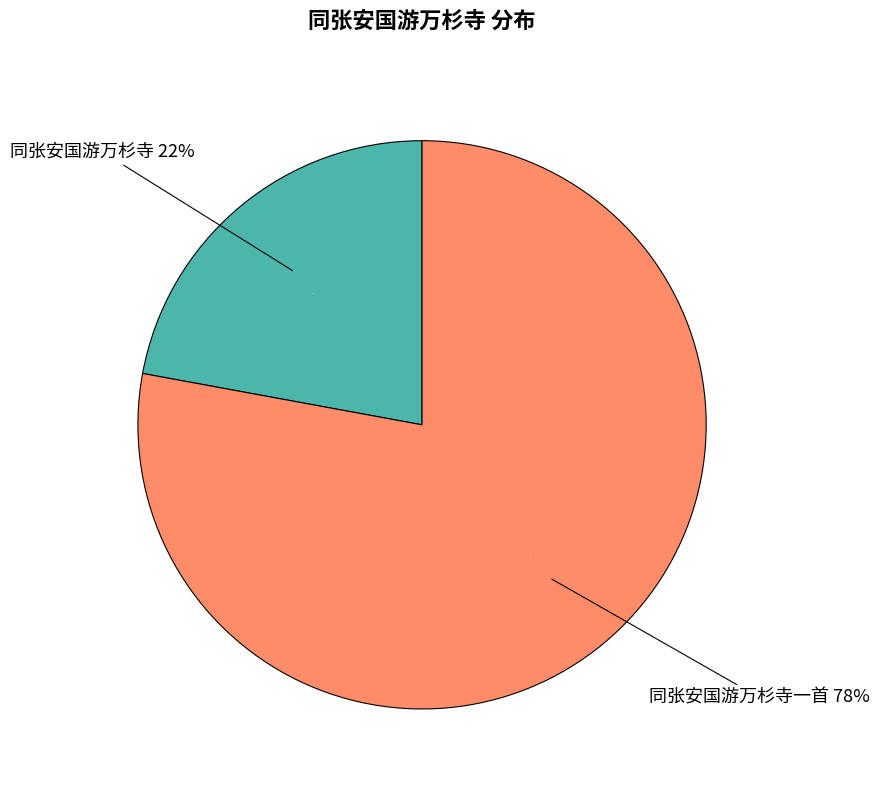

To the nearest percent, what is the average slice percentage?

50%